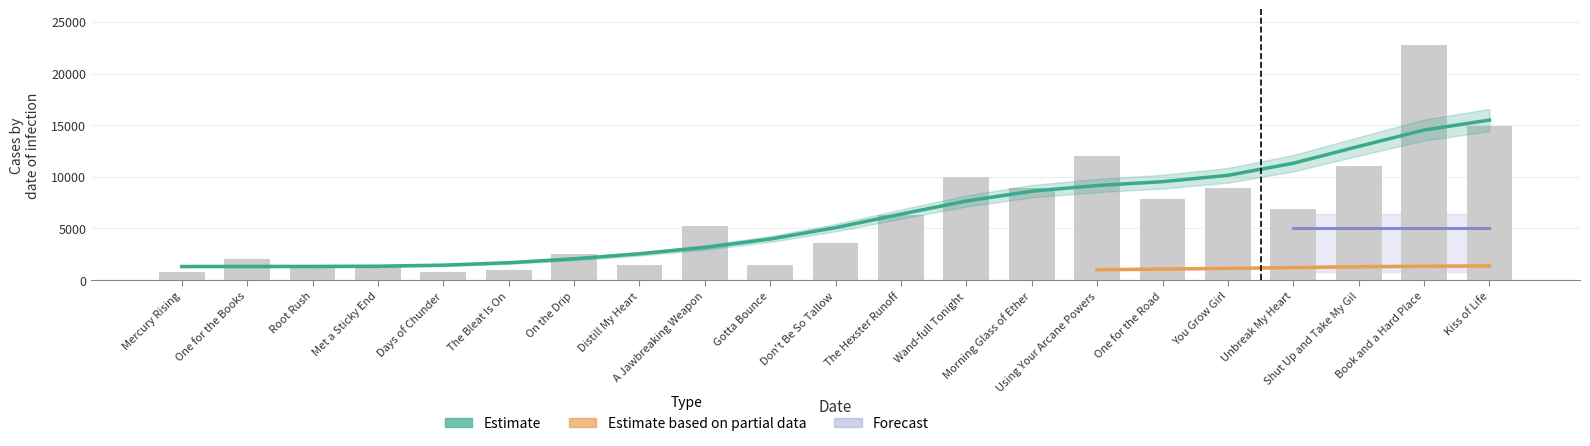

What position from the right is Root Rush?

19